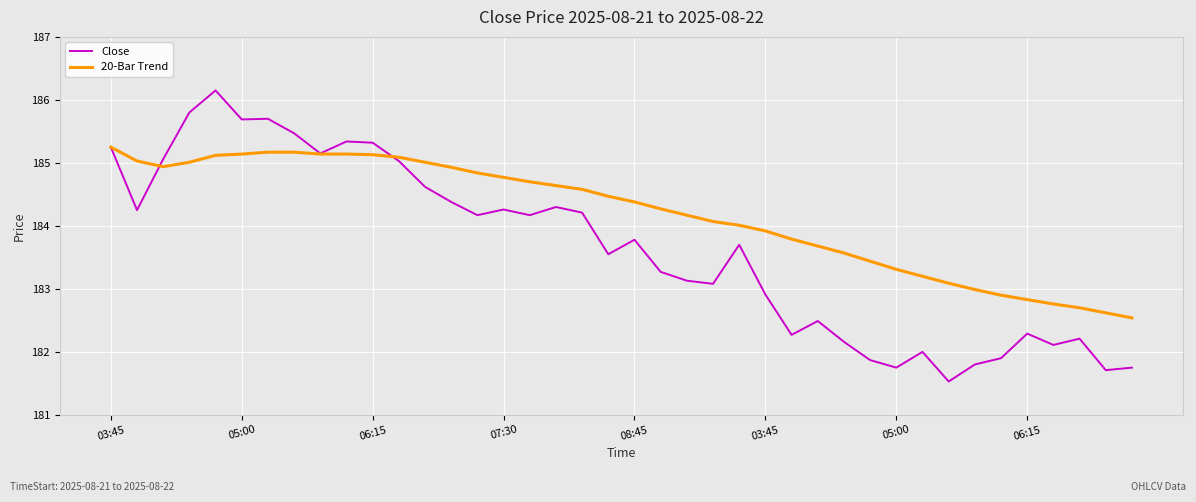

Which series has the widest spread of values?

Close